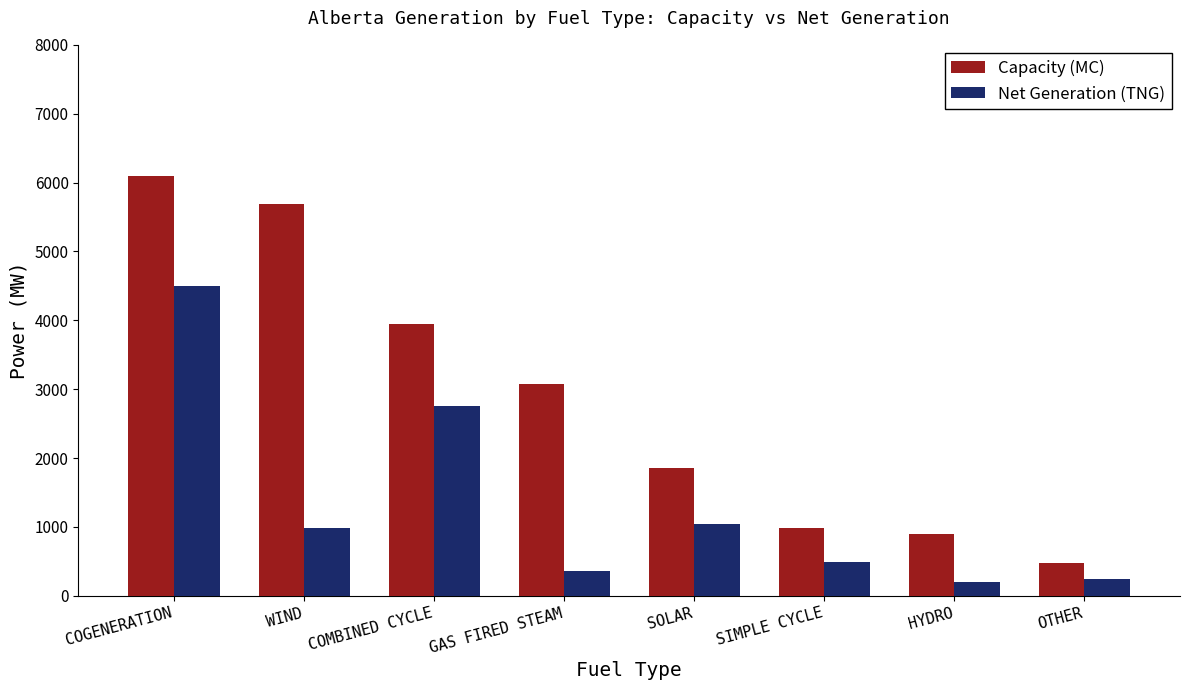

At how many categories does at least one series exceed 623?

7